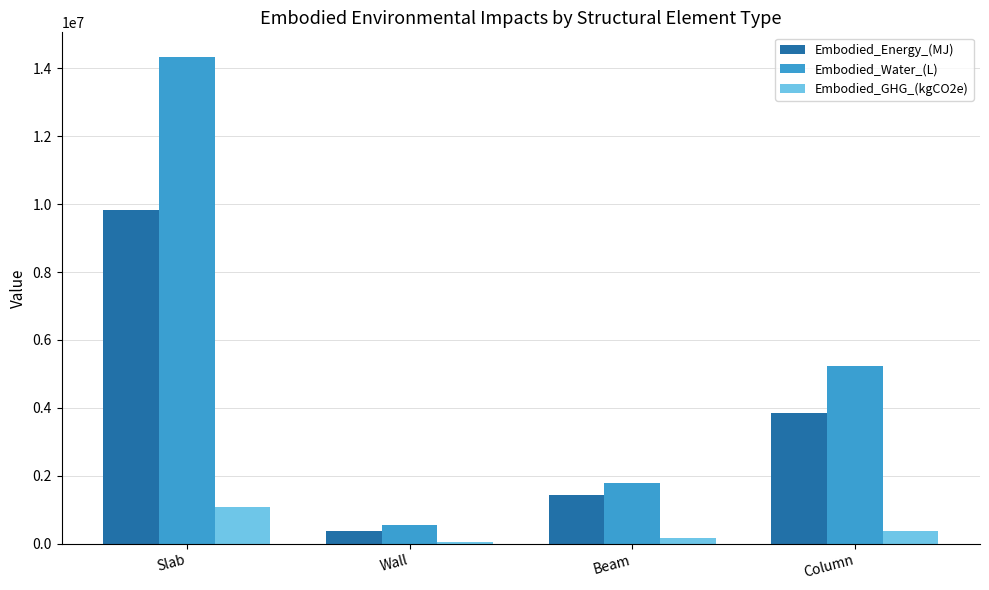

The value of Embodied_Water_(L) at Beam is 593495.2. True or false?

False